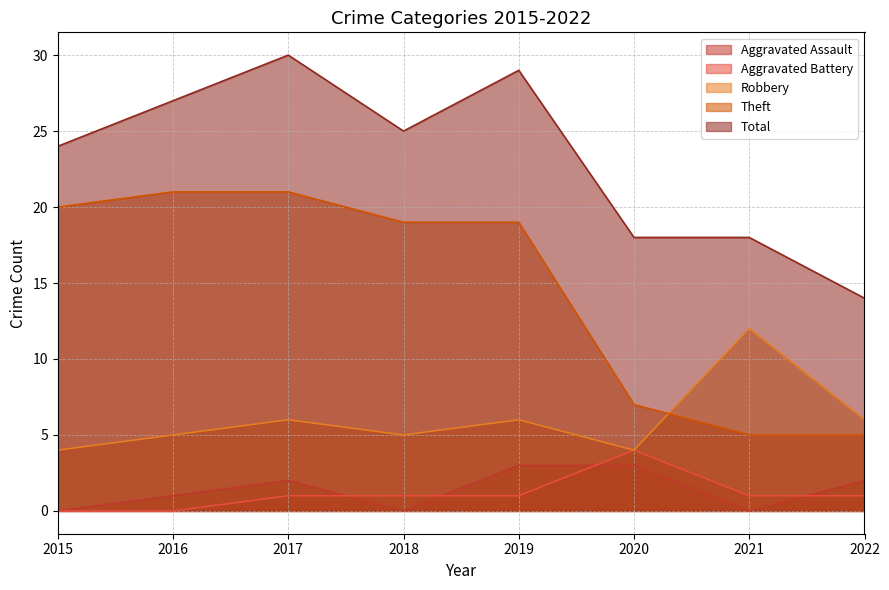

What is the sum of the Robbery values at 2019 and 2017?

12